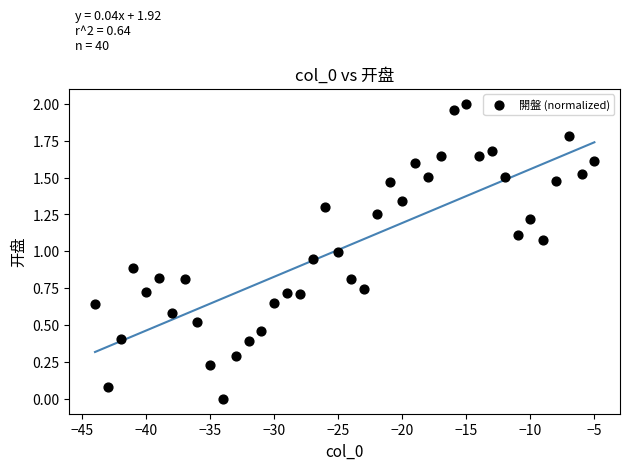

What is the range of X values (max minus min)?

39.0